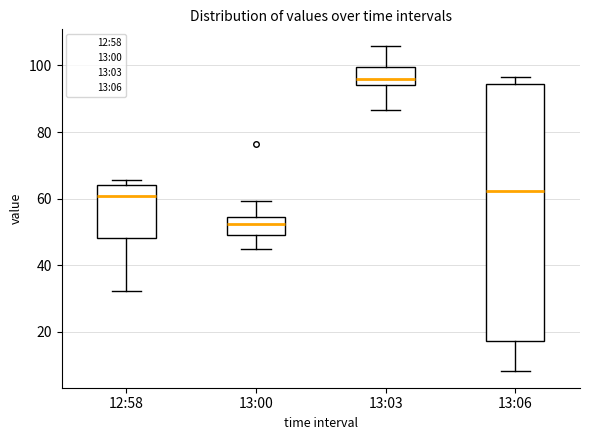

Which box's median line is the highest?

13:03